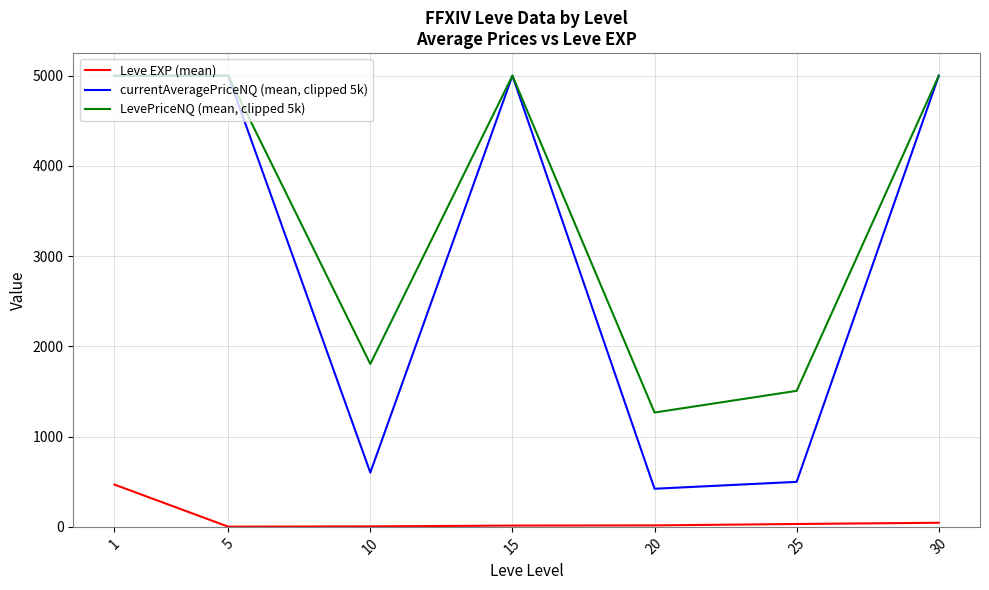

How many lines are shown in the chart?

3